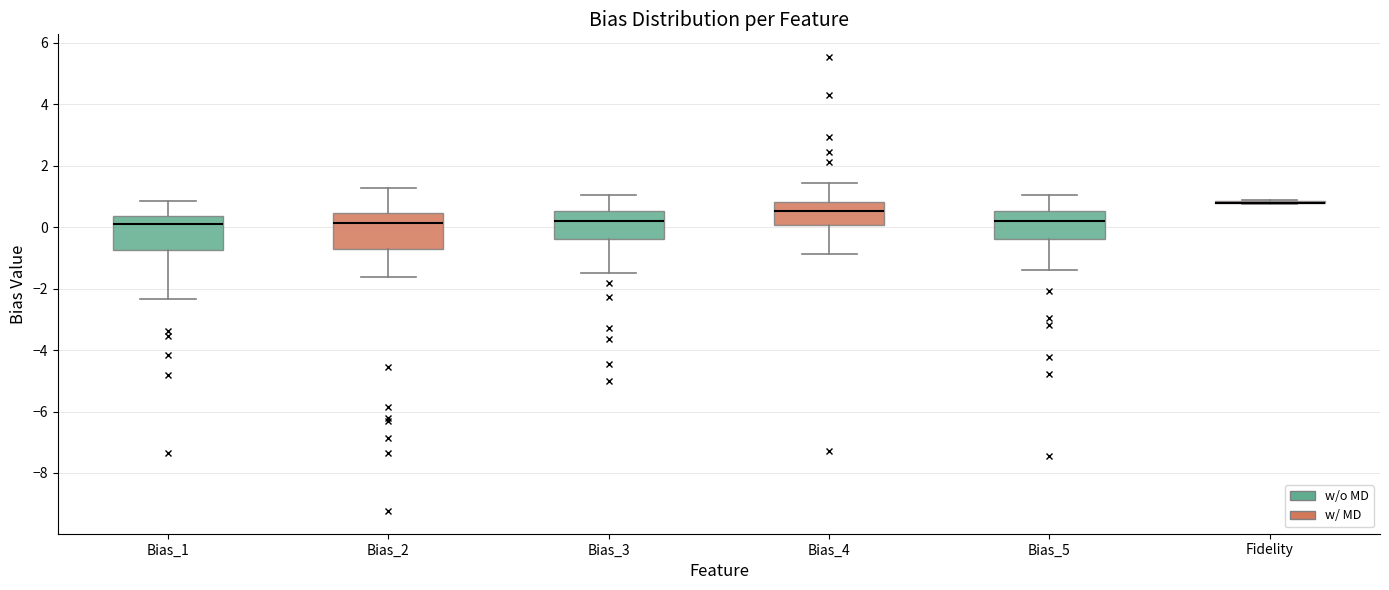

Reading left to right, read every box against the y-axis: the position of its median line, the range the box covers, and the ends of its whiskers. The values are not printed on the chart, so give them approximately, as read against the axis.

Bias_1: median 0.0, box -0.8 to 0.4, whiskers -2.4 to 0.8
Bias_2: median 0.2, box -0.8 to 0.4, whiskers -1.6 to 1.2
Bias_3: median 0.2, box -0.4 to 0.6, whiskers -1.4 to 1.0
Bias_4: median 0.6, box 0.0 to 0.8, whiskers -0.8 to 1.4
Bias_5: median 0.2, box -0.4 to 0.6, whiskers -1.4 to 1.0
Fidelity: box collapsed to a line at 0.8, whiskers 0.8 to 0.8